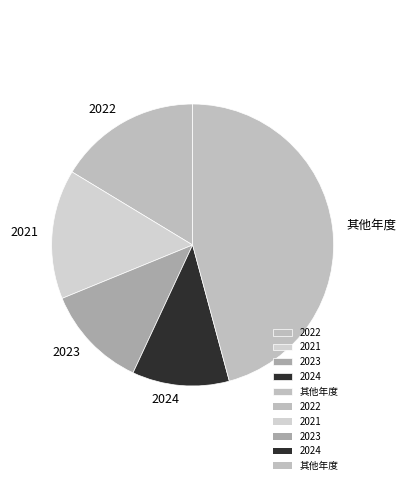

Rank the categories by value from lowest to highest.

2024, 2023, 2021, 2022, 其他年度